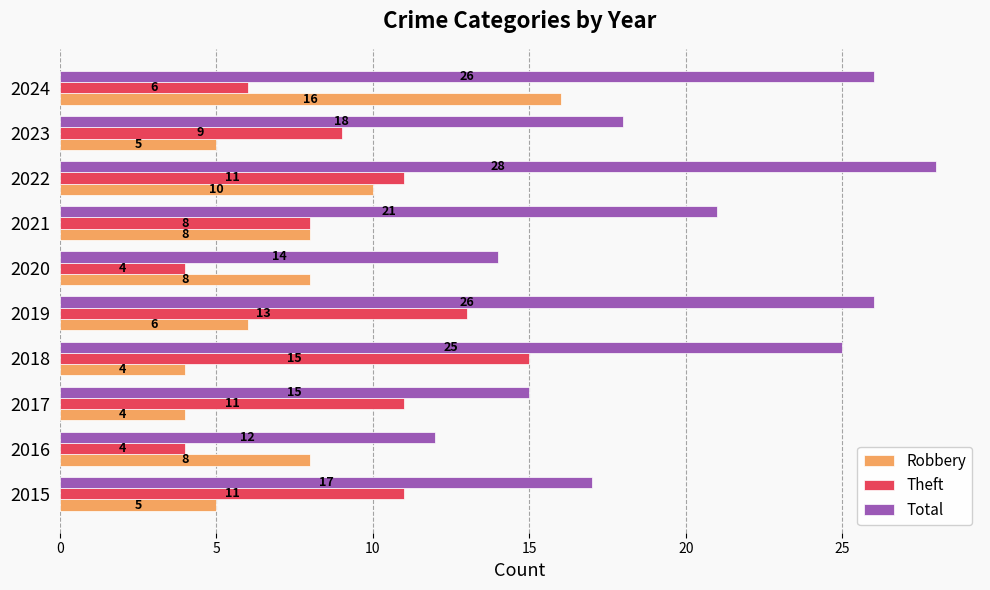

How many data points in Theft are less than 11?

5